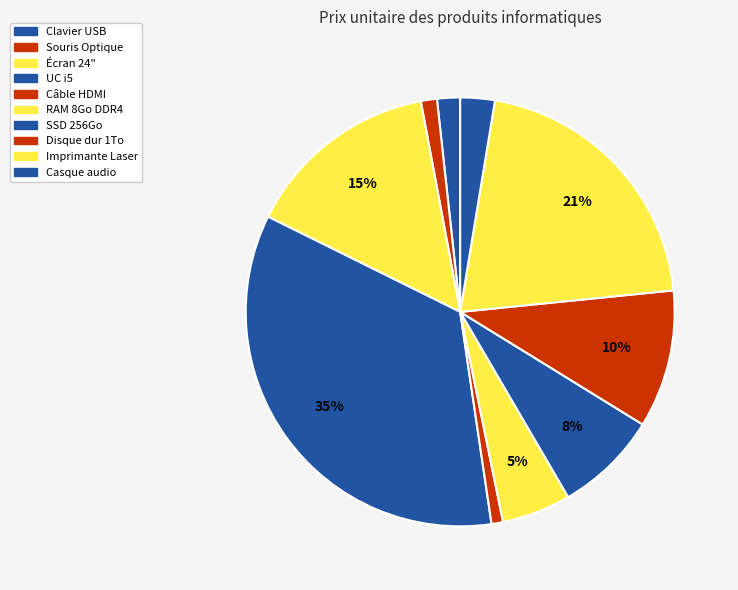

What percentage is the Imprimante Laser slice, to the nearest percent?

21%